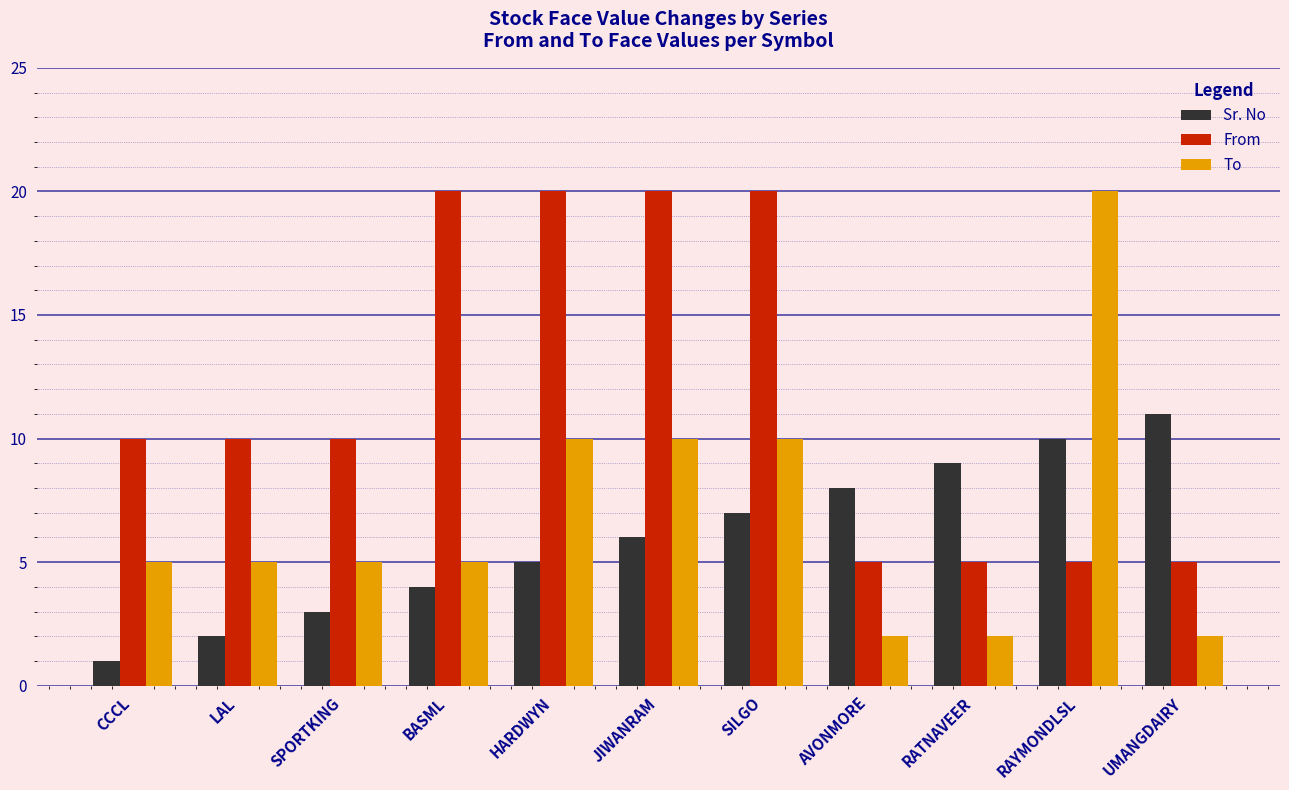

Is it true that To equals 10 at HARDWYN?

True